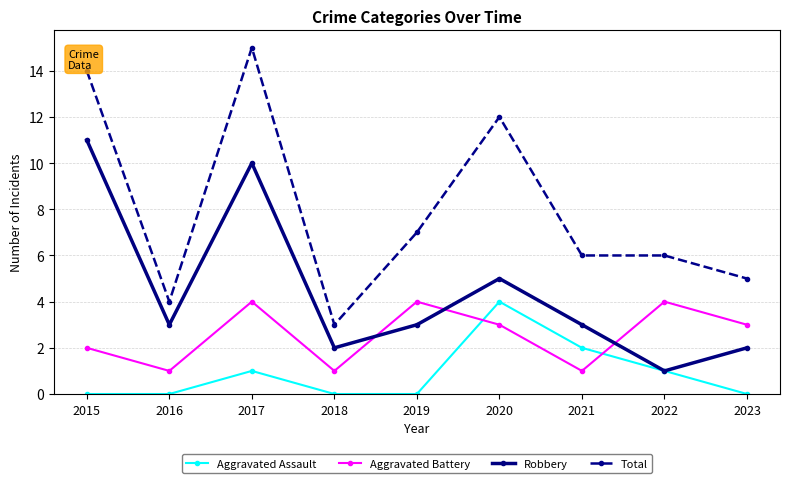

What is the spread (max minus min) of values at 2015?

14